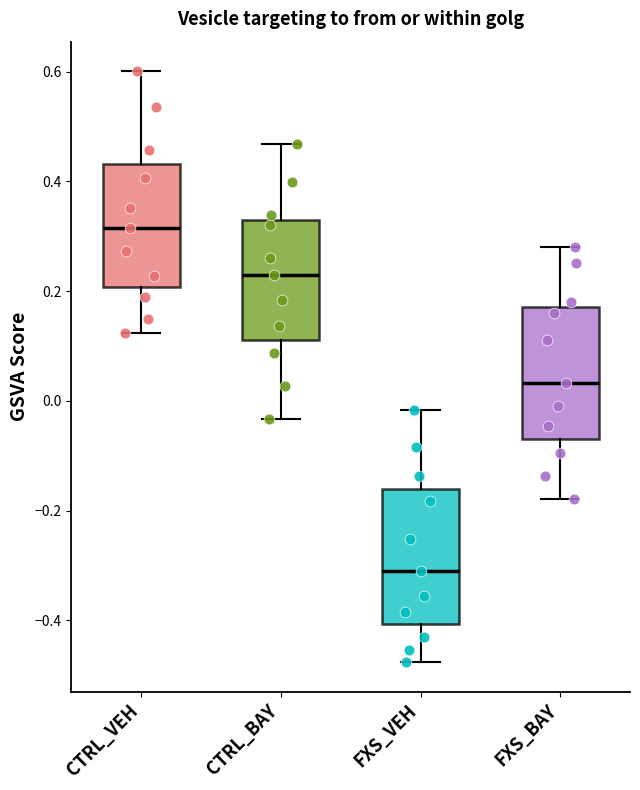

Where does the median line of the box for CTRL_VEH sit on the y-axis? The values are not printed on the chart, so give them approximately, as read against the axis.

0.32